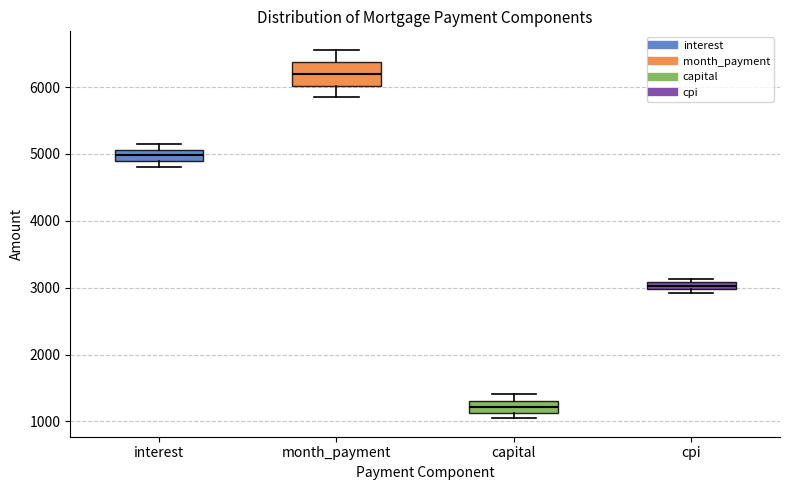

Which box is the tallest, from its lower edge to its upper edge?

month_payment